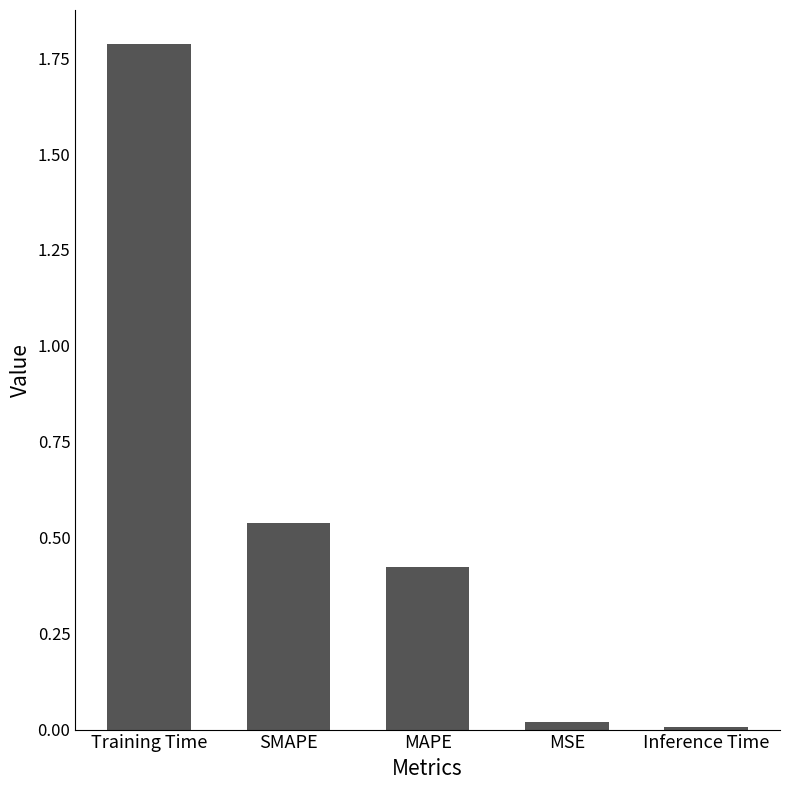

Count the number of data series in this chart.

1